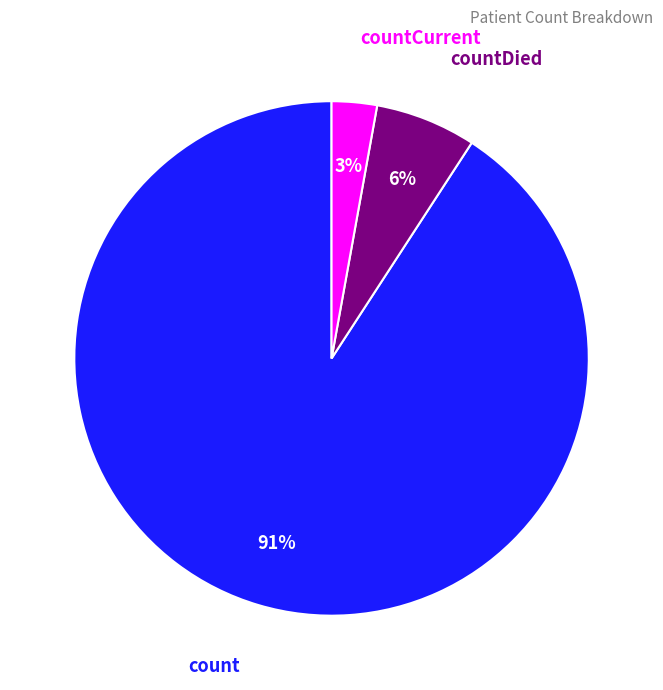

To the nearest percent, what is the combined percentage of countCurrent and count?

94%